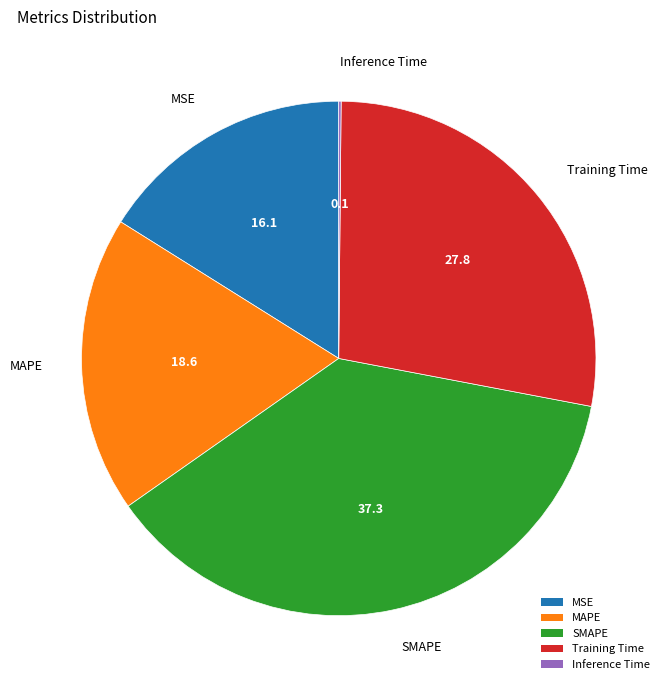

Which category has the biggest portion of the pie?

SMAPE